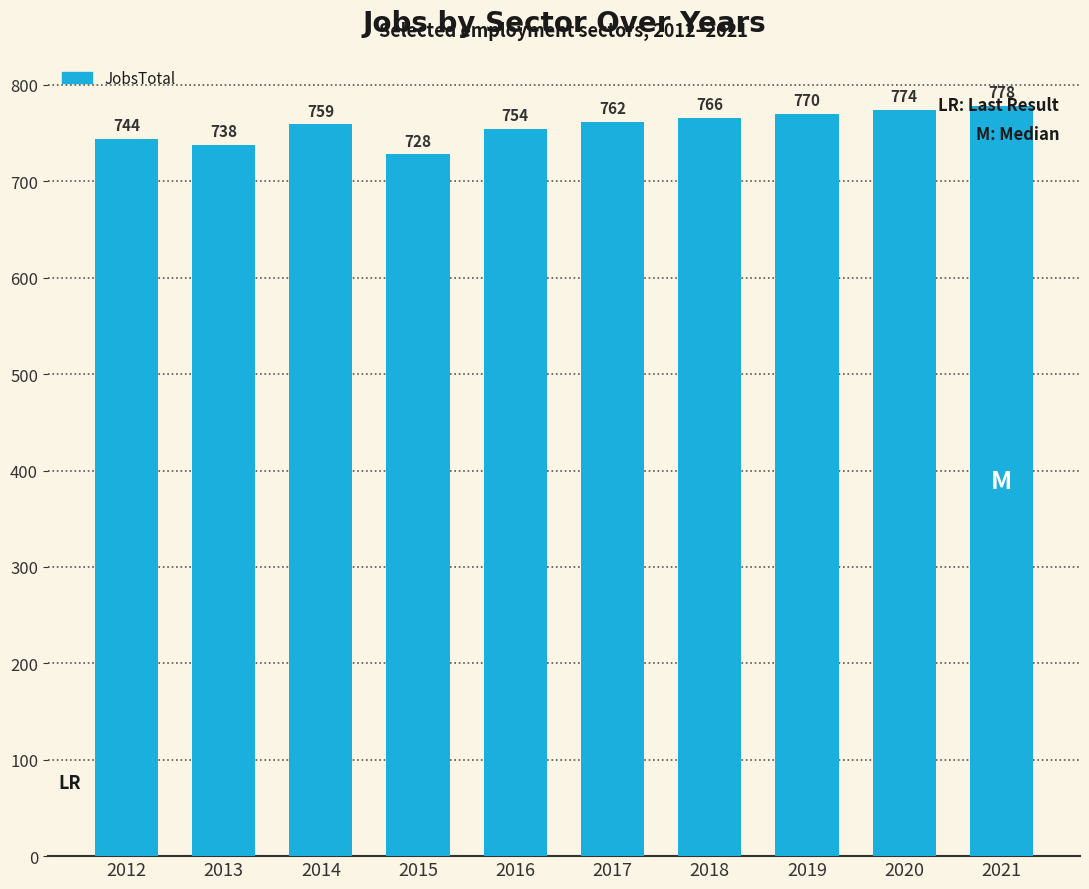

The chart shows a value of 744 at 2012. True or false?

True